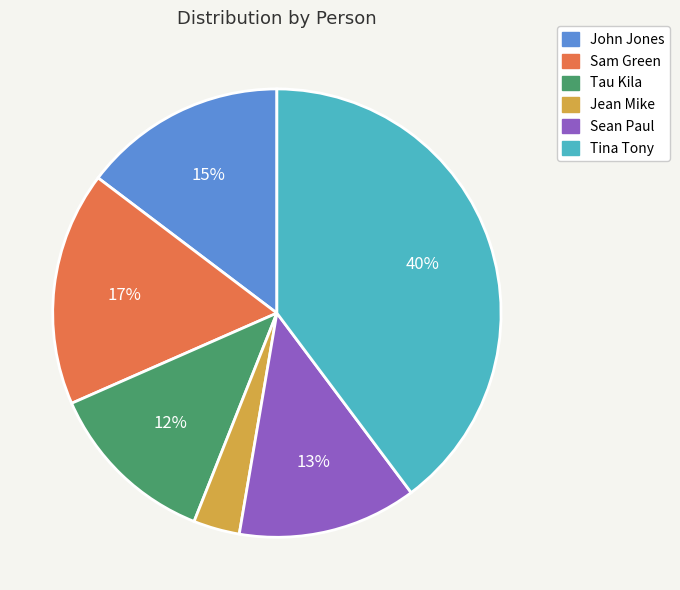

Count the number of slices in the pie.

6